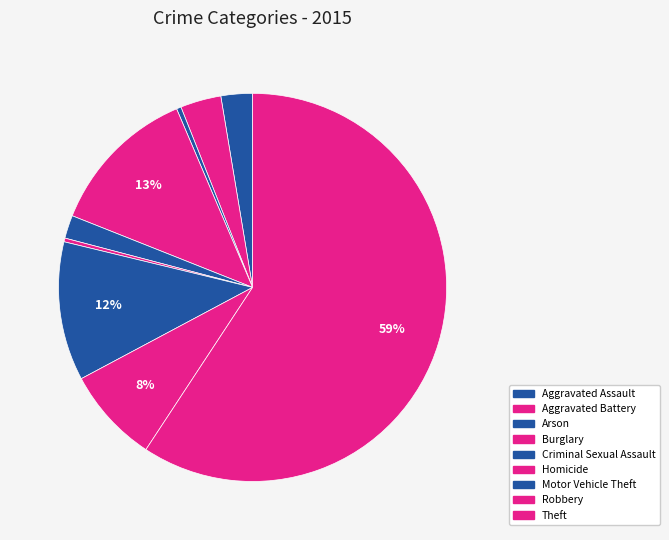

Count the number of slices in the pie.

9